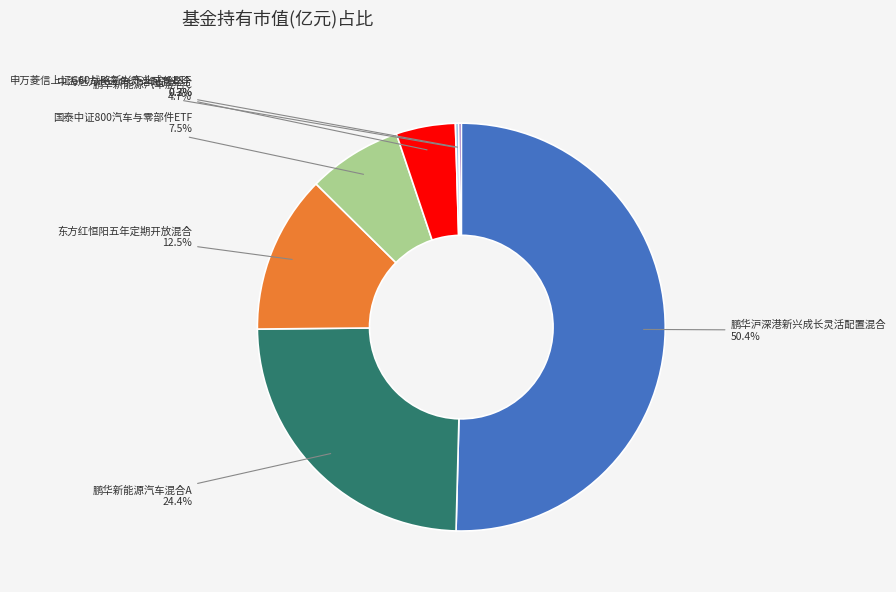

To the nearest percent, what is the difference between the largest and smallest slice percentages?

50%